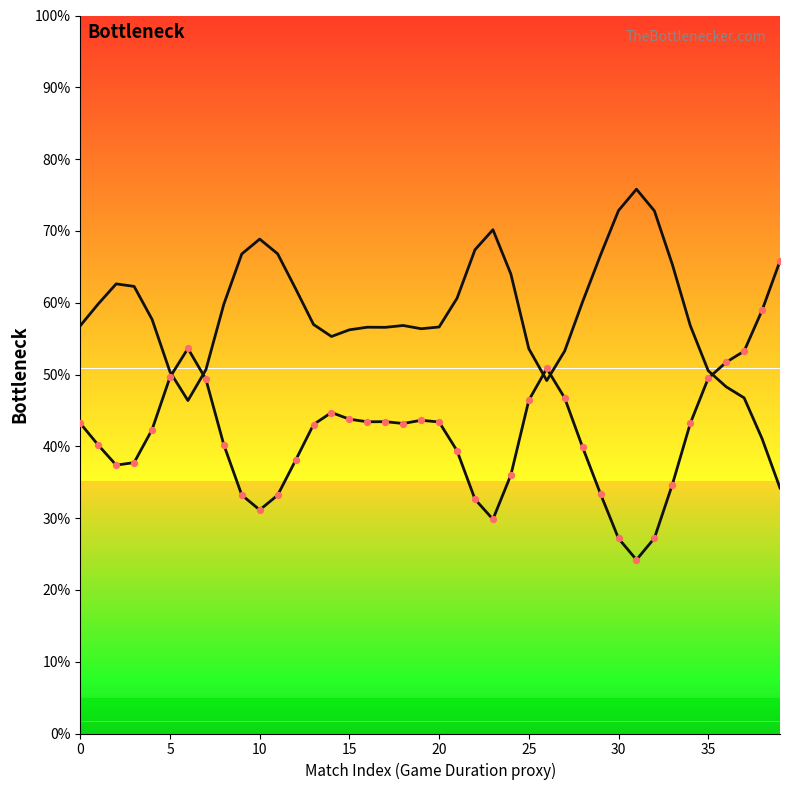

What is the ratio of the value at 15 to the value at 34?

1.0